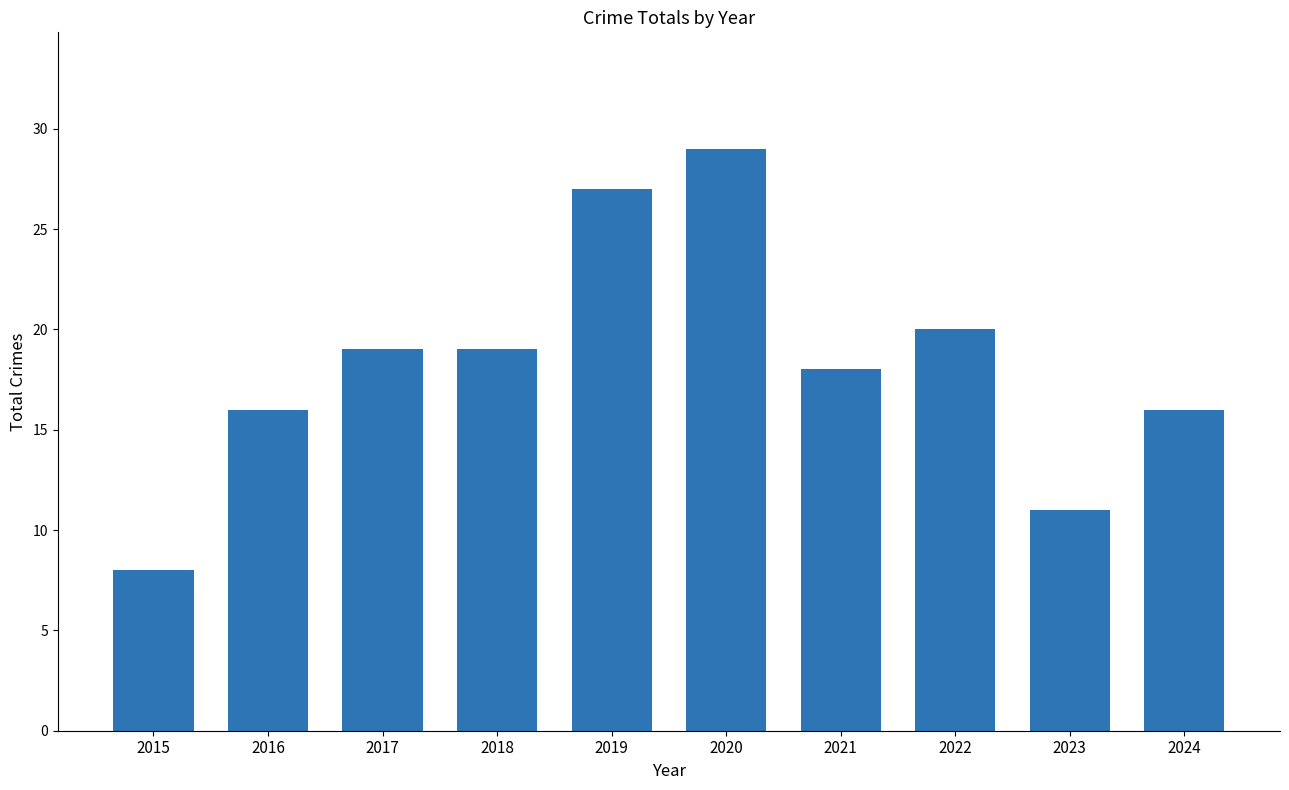

What is the difference between the second highest and minimum values?

19